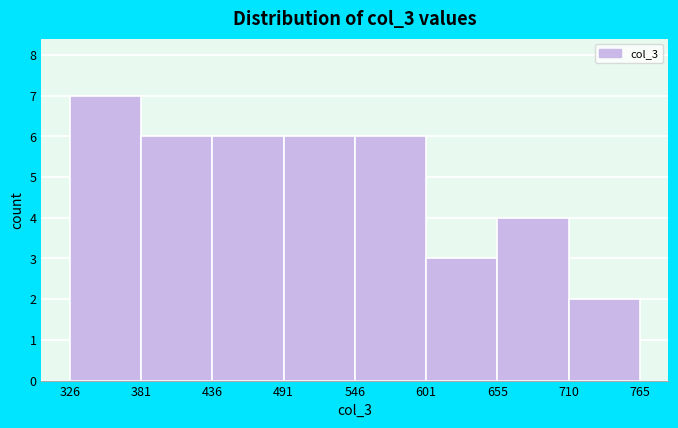

Reading left to right, list every bar in this chart as the range it spans on the x-axis followed by its height. The values are not printed on the chart, so give them approximately, as read against the axis.

326 to 381: 7
381 to 436: 6
436 to 491: 6
491 to 546: 6
546 to 601: 6
601 to 655: 3
655 to 710: 4
710 to 765: 2